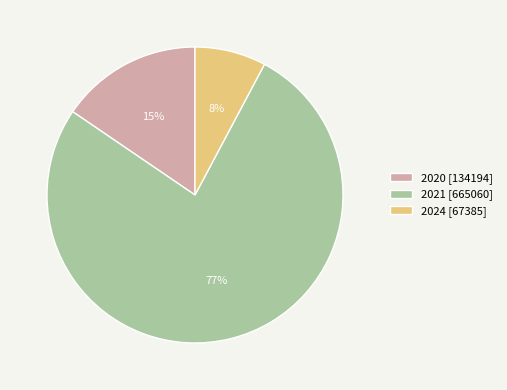

Which category accounts for the majority?

2021